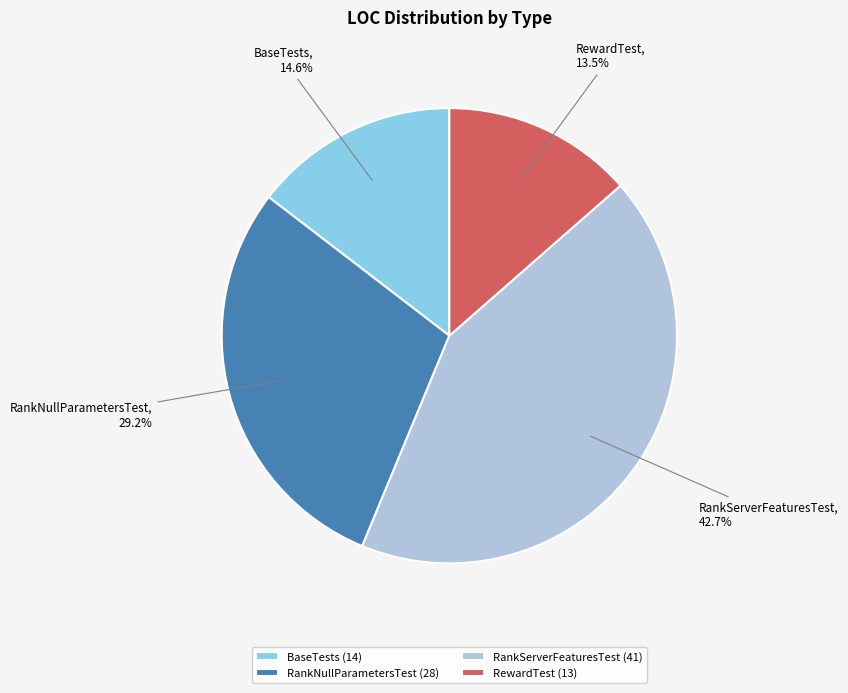

What percentage is the BaseTests slice, to the nearest percent?

15%